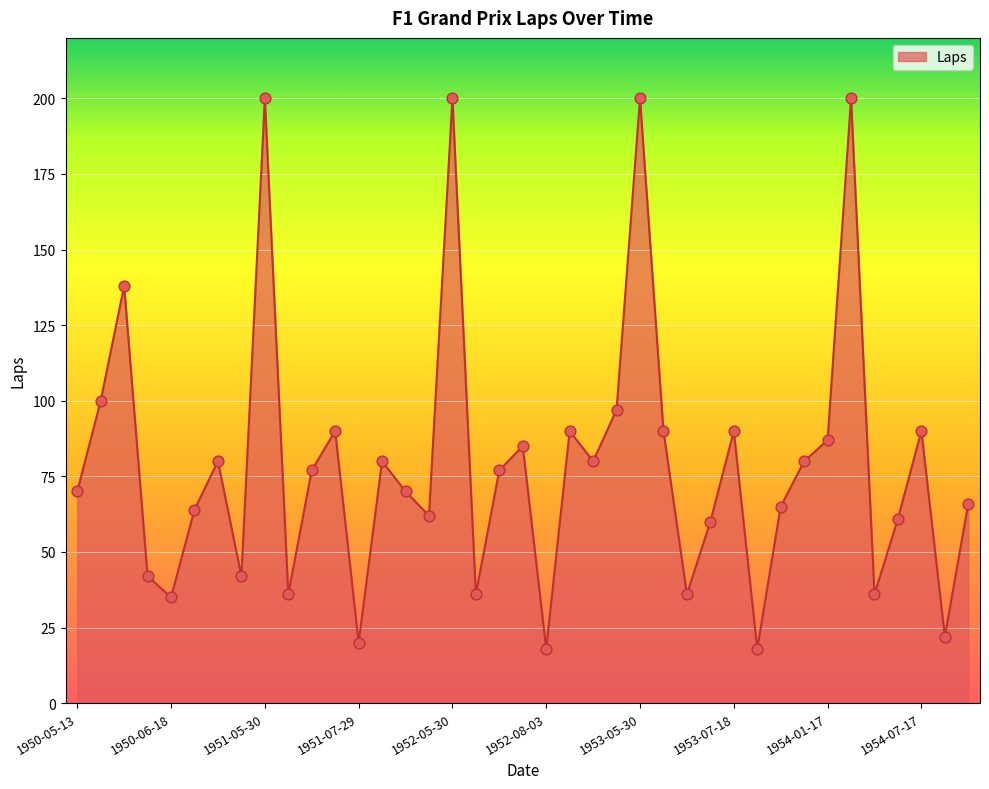

What is the smallest value displayed?

18